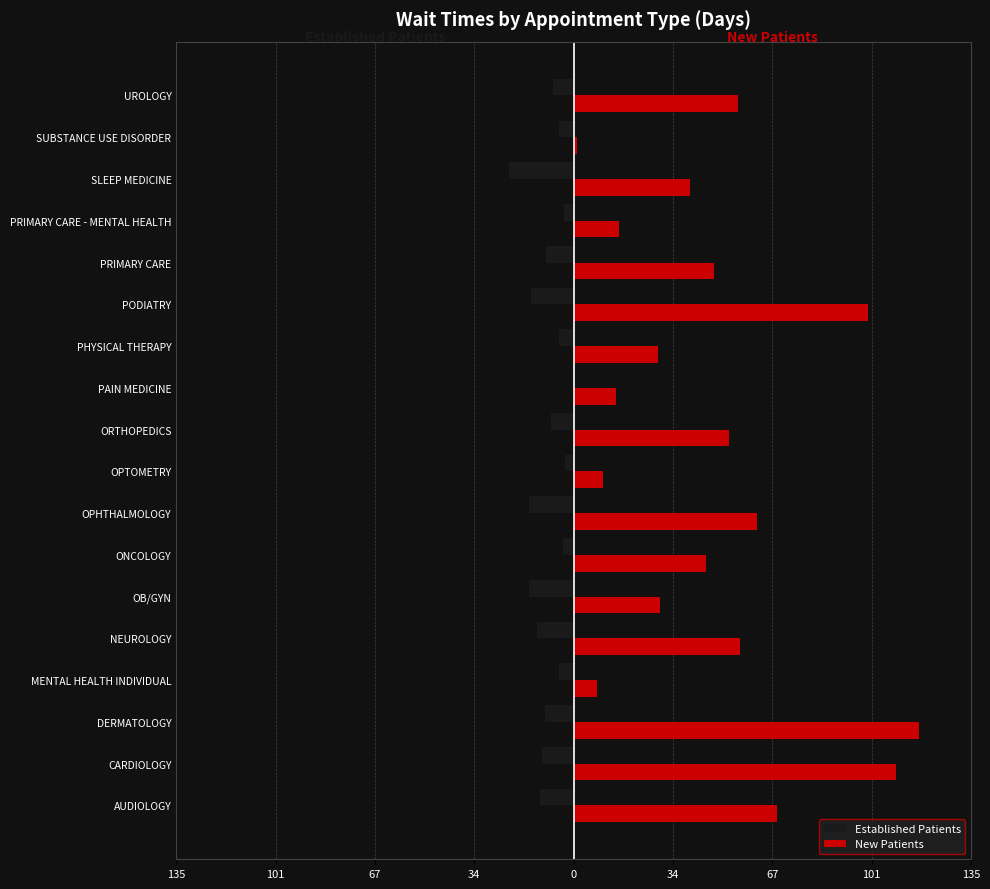

Rank the series by their maximum value, from highest to lowest.

New Patients, Established Patients